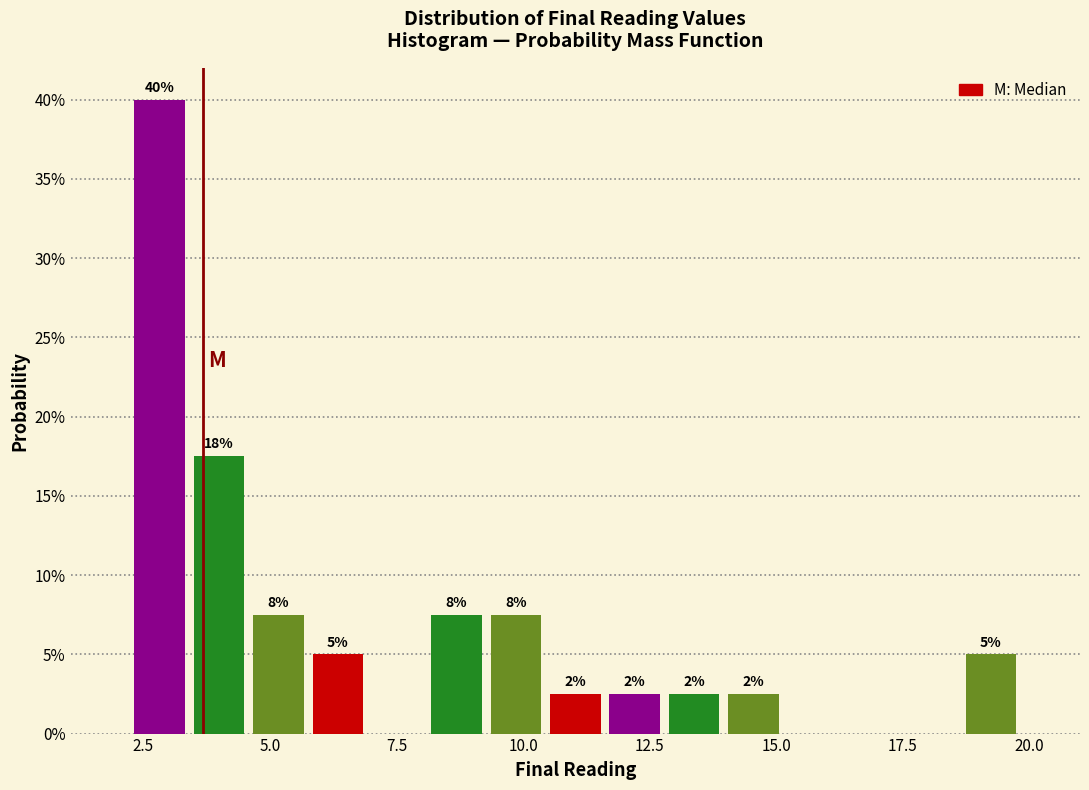

Around what value on the x-axis is the tallest bar? Give the approximate position of its centre, as read against the axis.

3.0